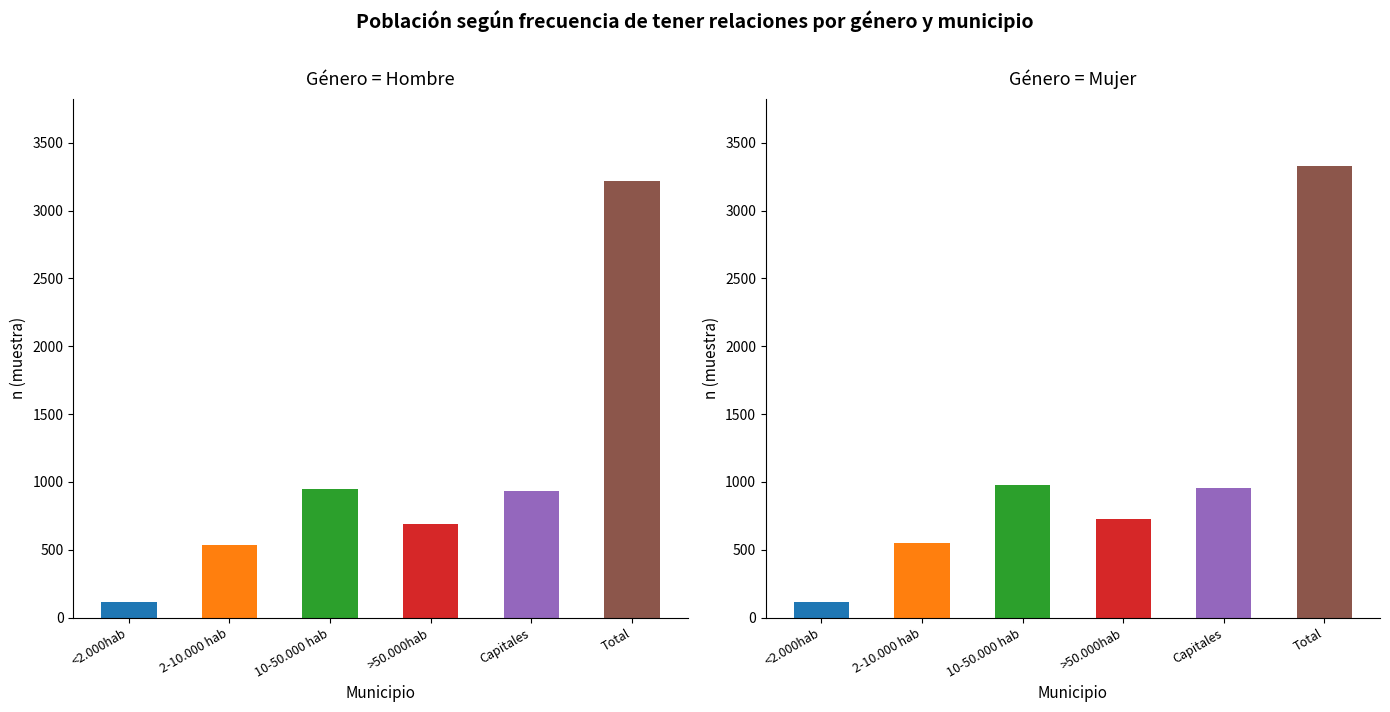

Which series changed the most between Capitales and Total?

Mujer (n muestra)